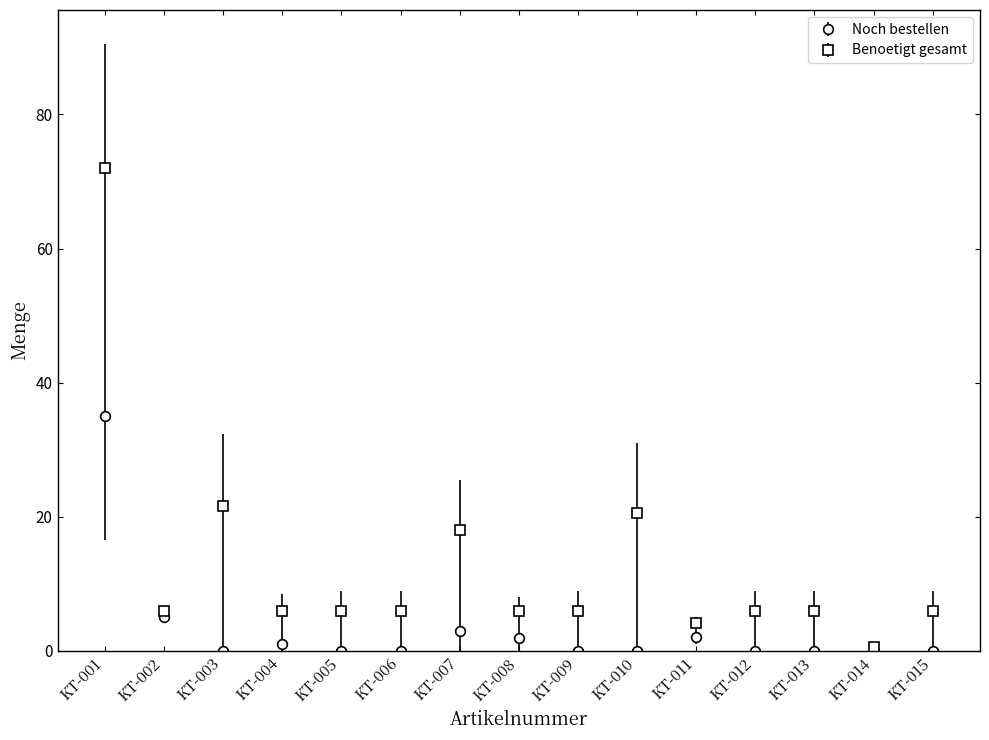

The value of Benoetigt gesamt at KT-002 is 6.0. True or false?

True